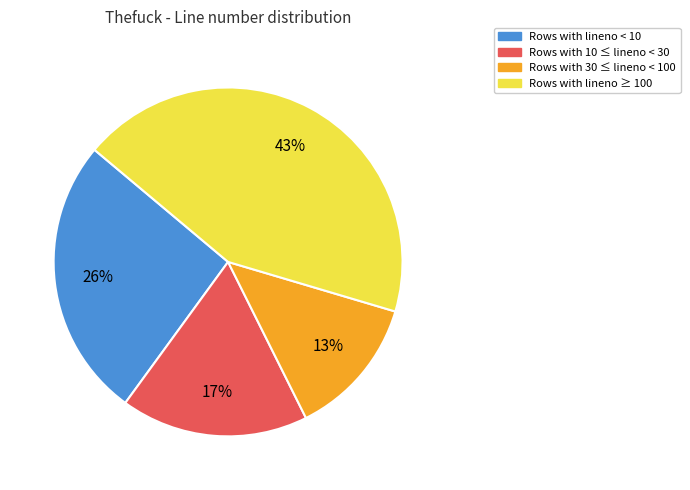

To the nearest percent, what is the difference between the largest and smallest slice percentages?

30%